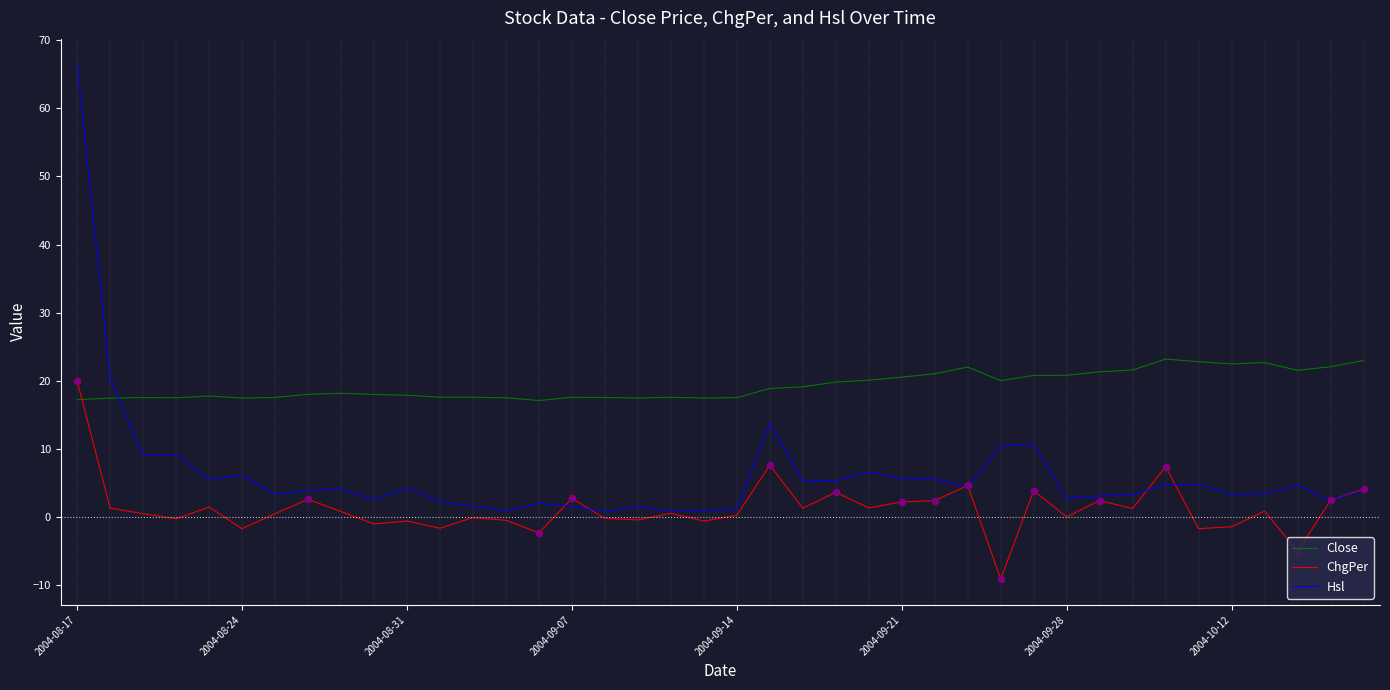

Which series has the largest total across all categories?

Close